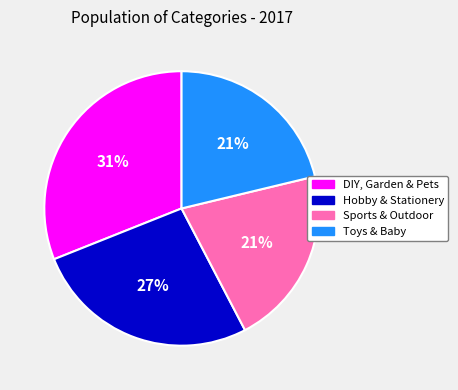

Is Hobby & Stationery the majority of the pie?

No